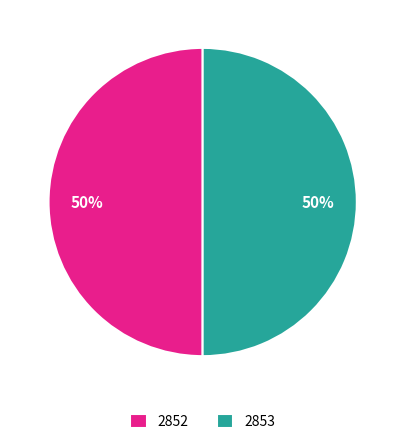

What is the ratio of the value at 2853 to the value at 2852?

1.0